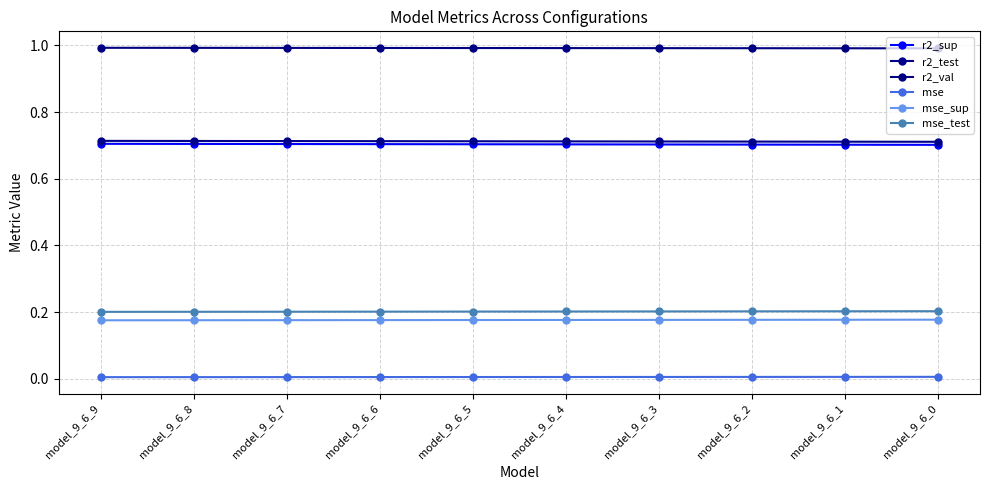

The value of r2_sup at model_9_6_2 is 1.0. True or false?

False